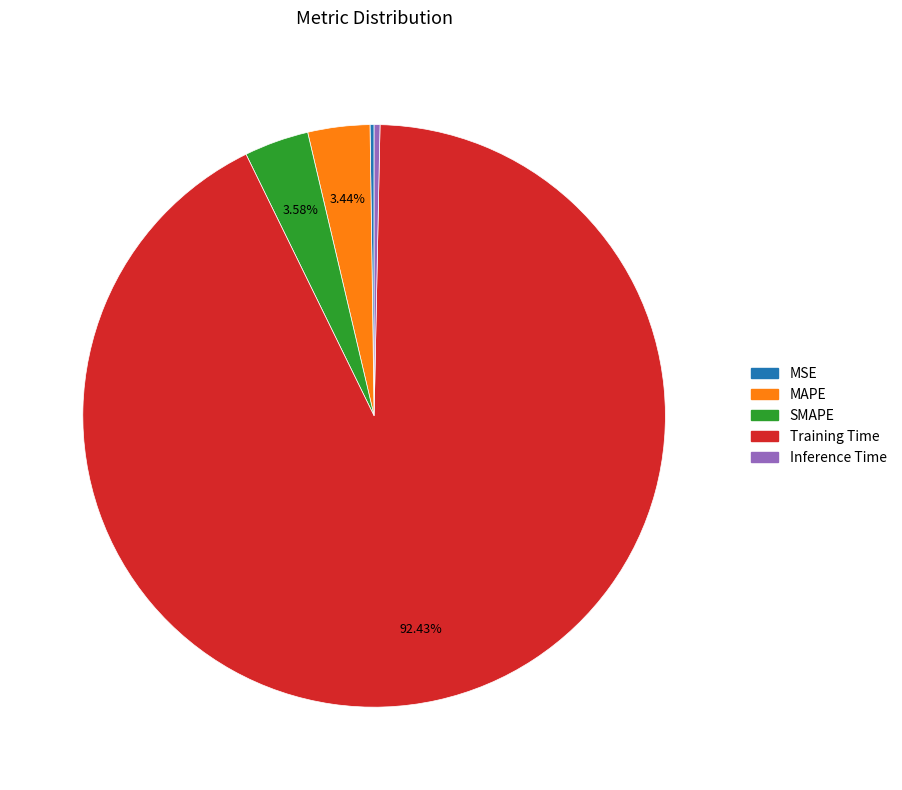

Does SMAPE represent more than half of the total?

No